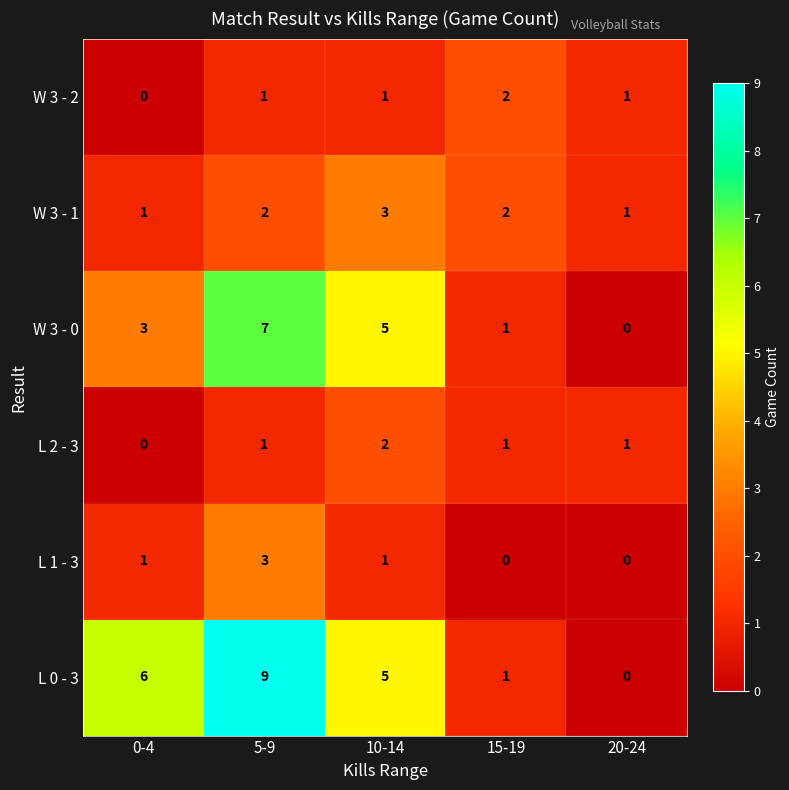

What is the difference between the maximum and minimum values in the W 3 - 0 series?

7